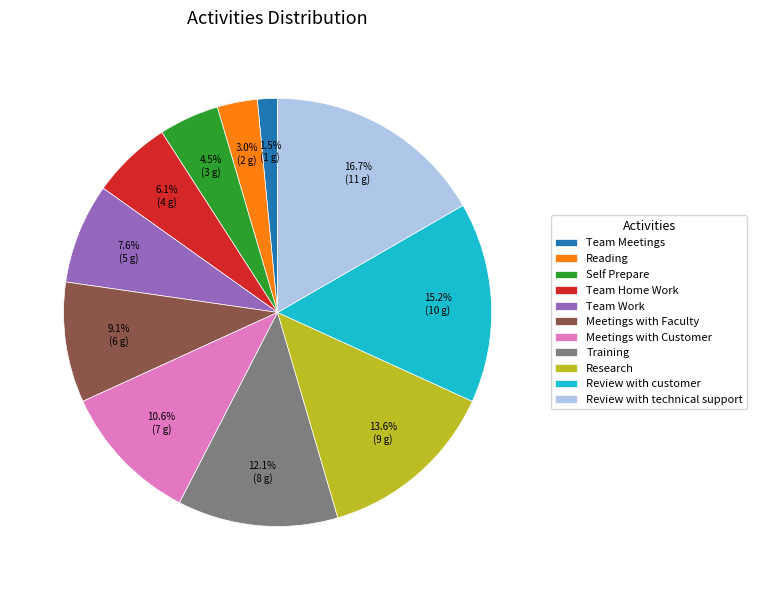

Rank the categories by value from lowest to highest.

Team Meetings, Reading, Self Prepare, Team Home Work, Team Work, Meetings with Faculty, Meetings with Customer, Training, Research, Review with customer, Review with technical support